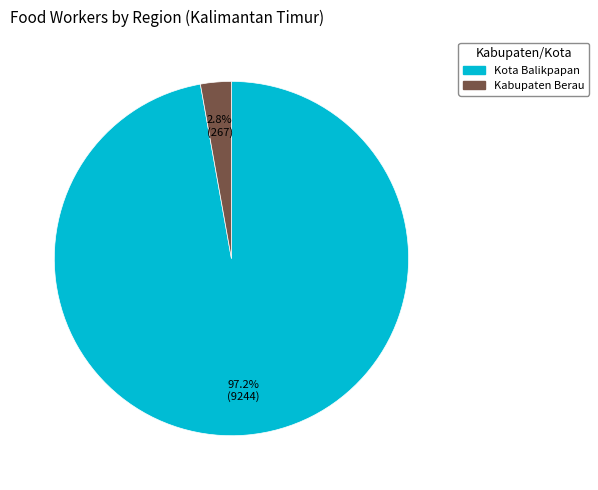

What is the total percentage of Kabupaten Berau and Kota Balikpapan?

100.0%